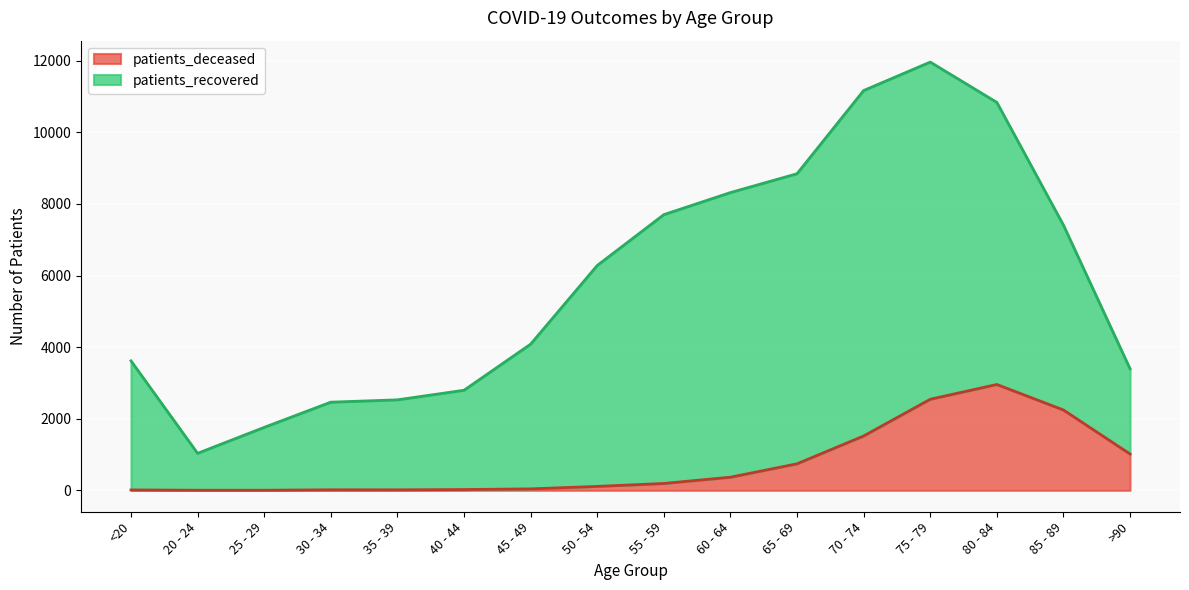

Where is the data nearest to the value 1480?

70 - 74